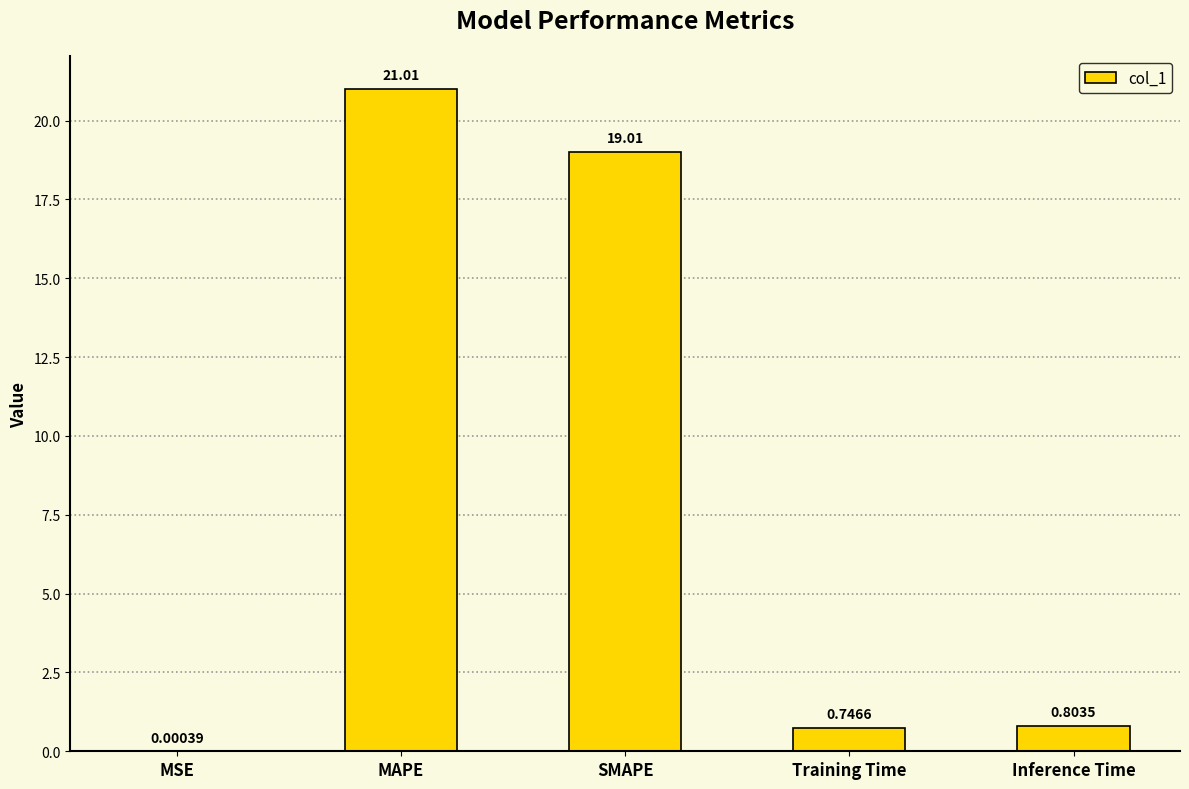

At which category does the chart reach its peak across all series?

MAPE